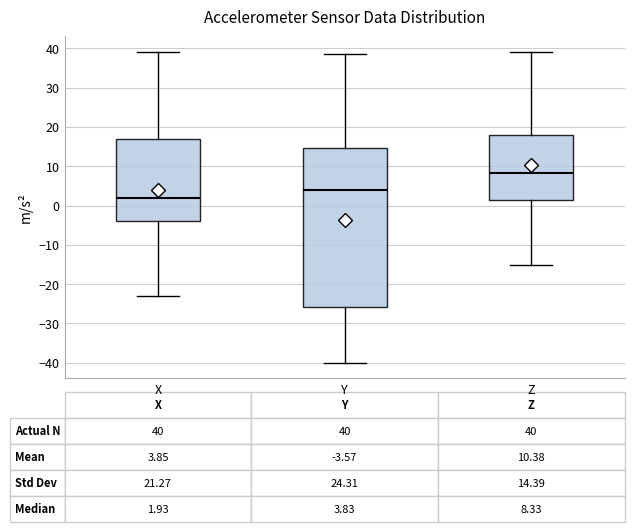

Comparing the boxes themselves (not the whiskers), which one is the tallest?

Y